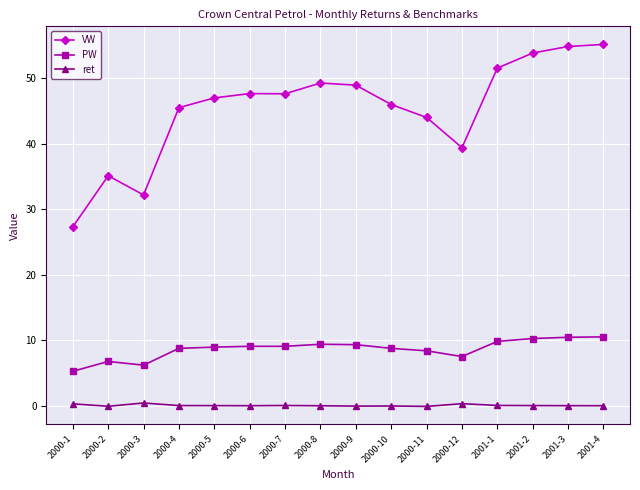

What is the sum of all ret values?

0.8